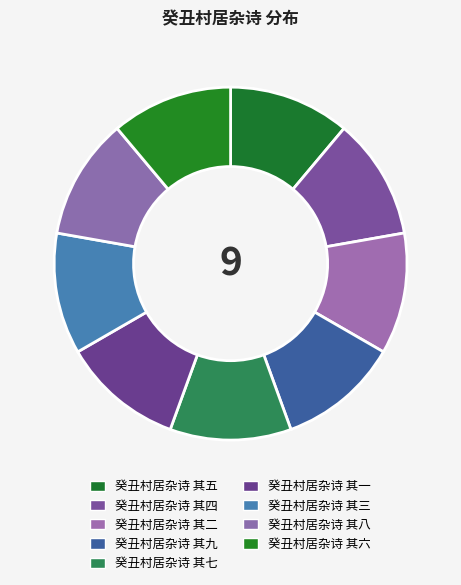

True or false: 癸丑村居杂诗 其六 accounts for 22% of the total.

False